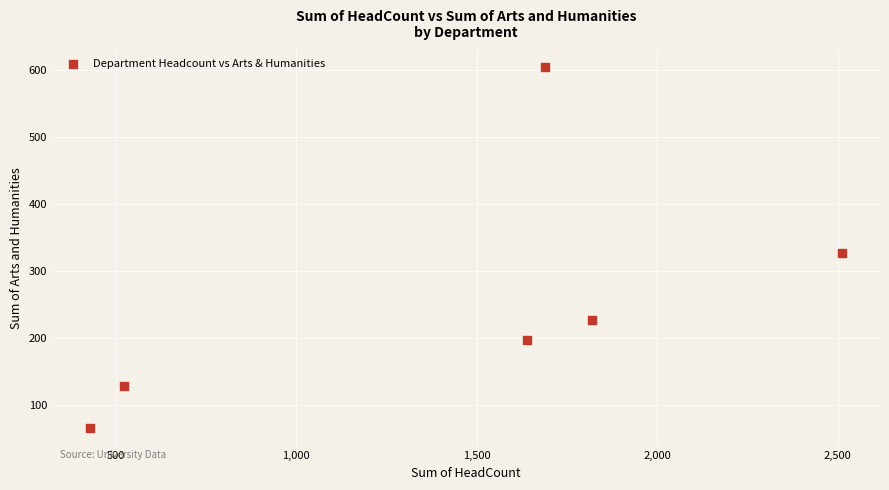

What is the average Y value?

258.1